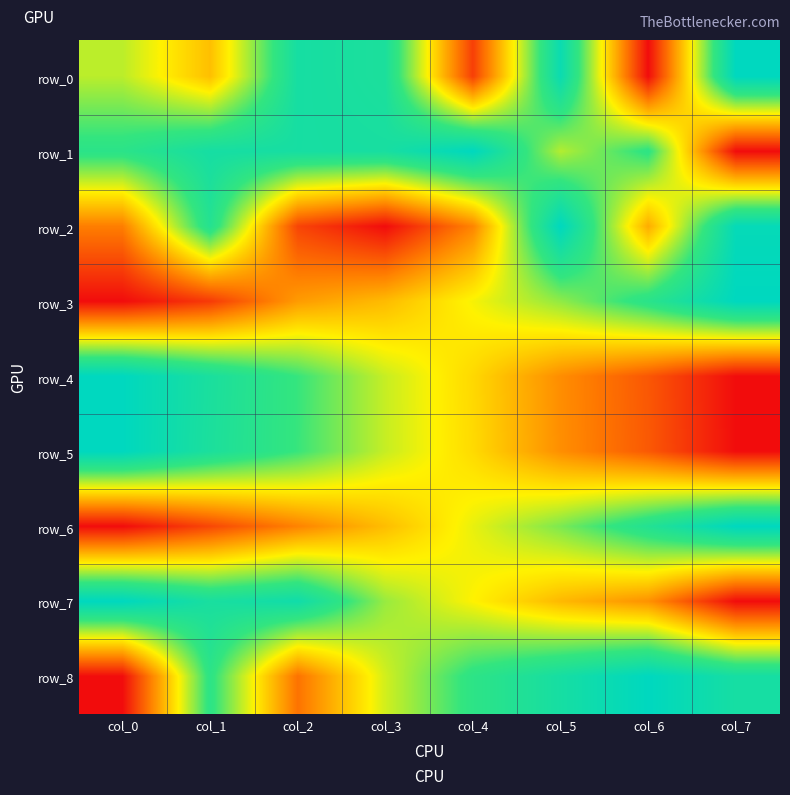

At which category is the sum across all series the highest?

col_1